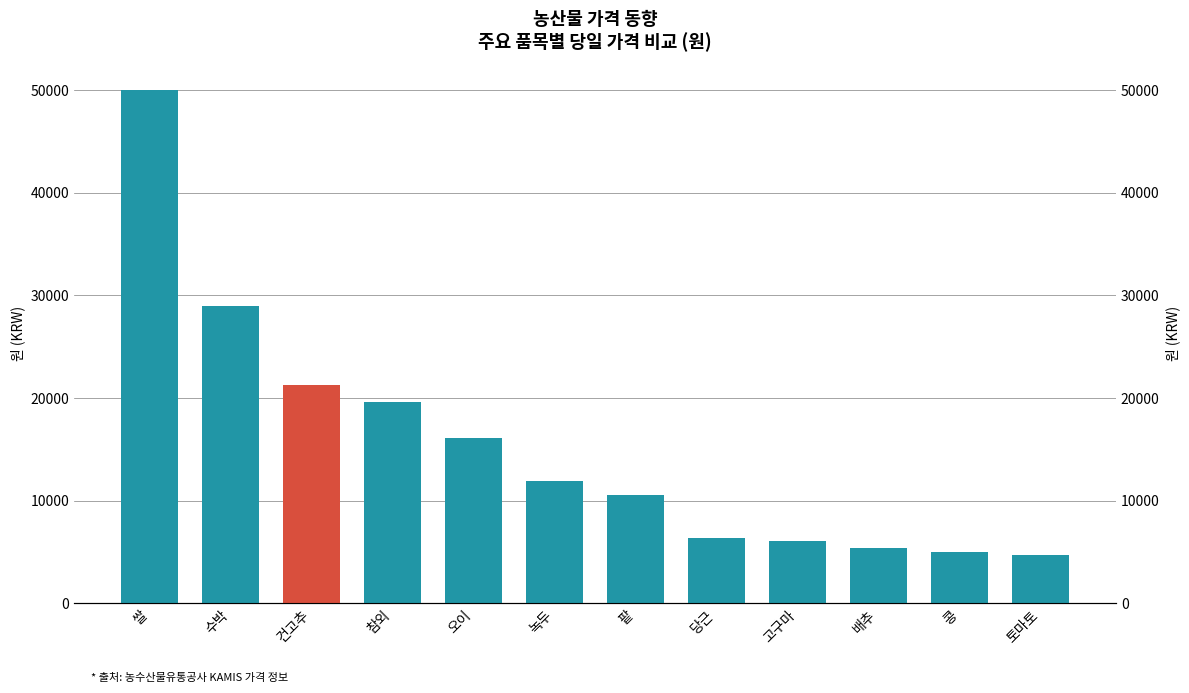

Reading left to right, what are all the values shown in this chart?

50000	28943	21300	19613	16067	11894	10580	6379	6098	5421	5009	4721